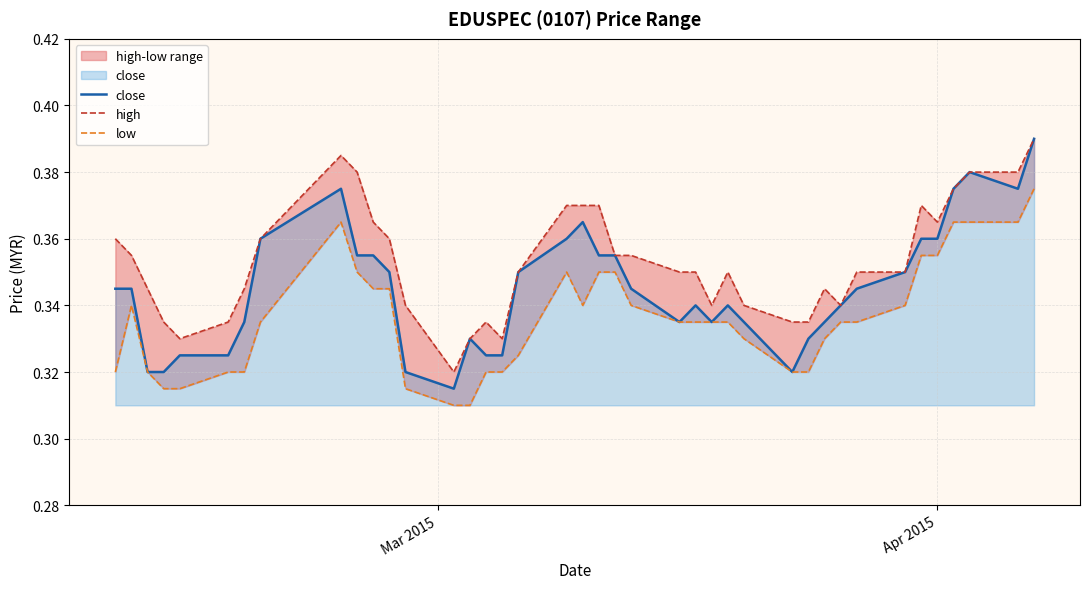

How many interior local peaks does the low series have?

3